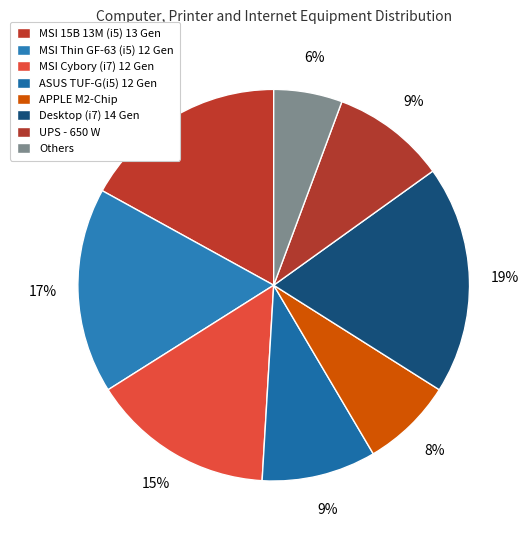

Which slice is the largest?

Desktop (i7) 14 Gen